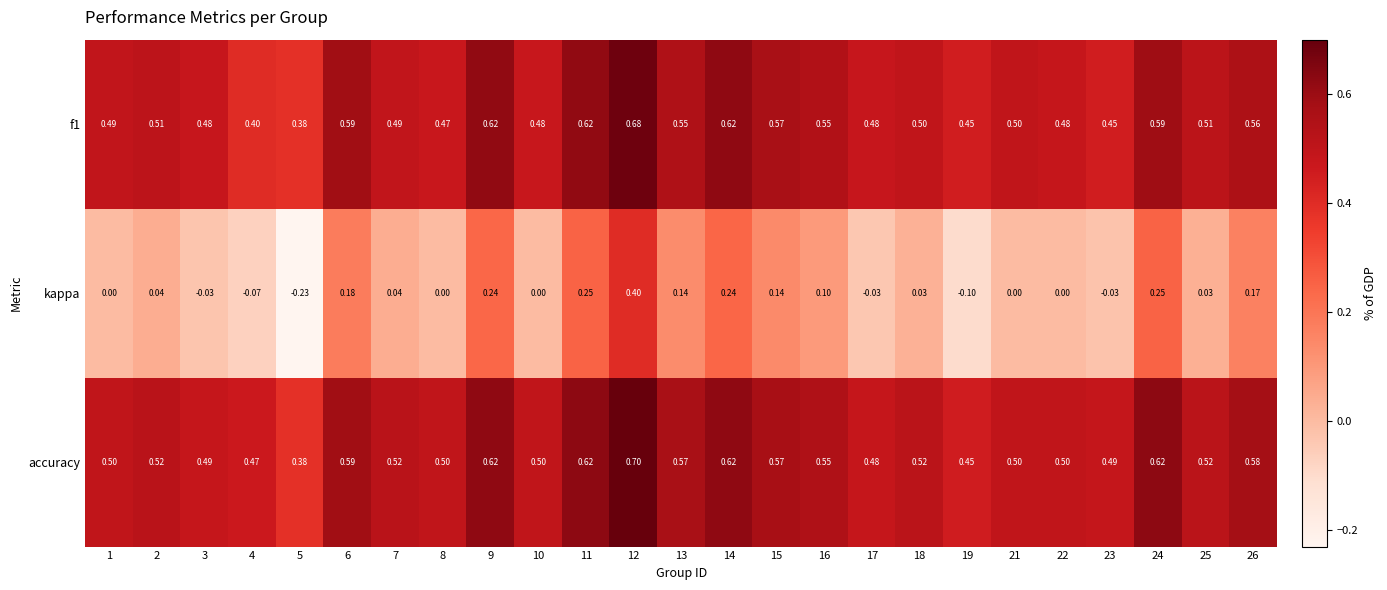

Which series has the largest range (max minus min)?

kappa